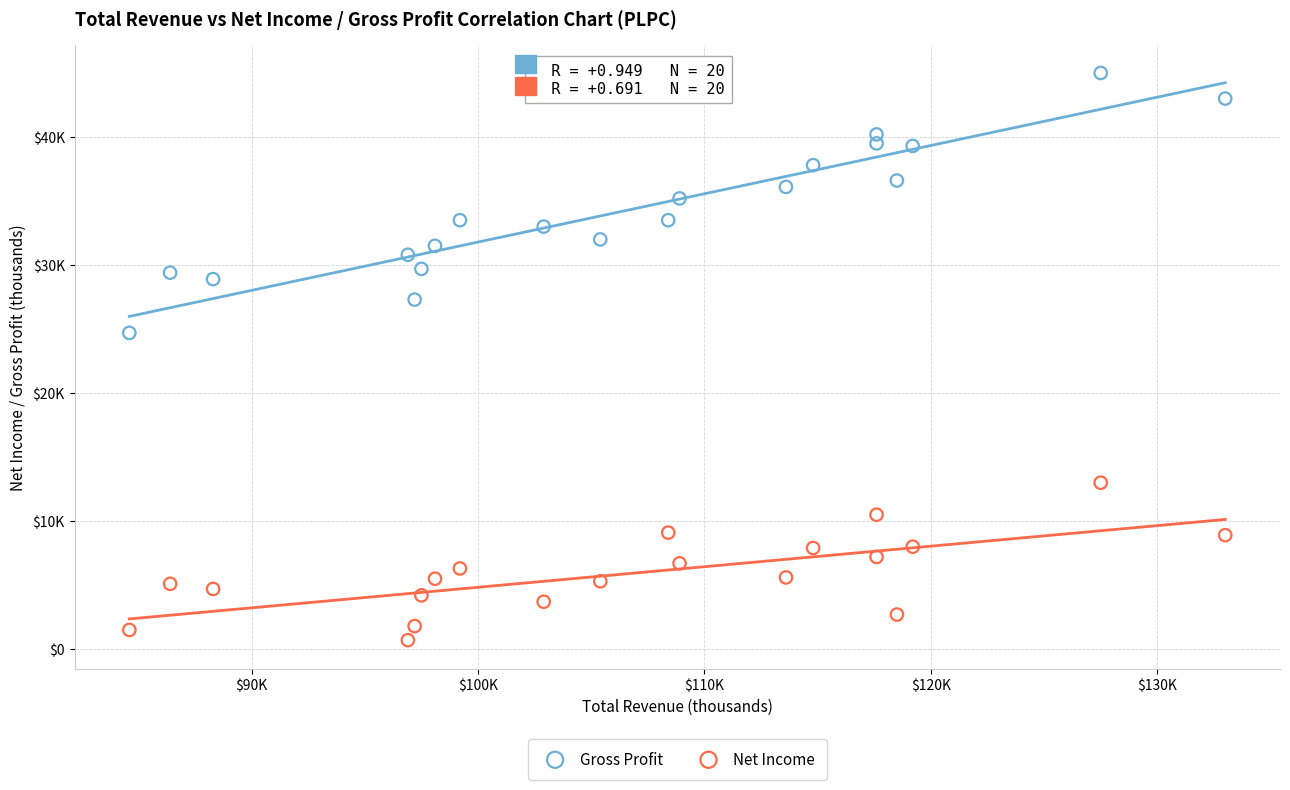

Which series reaches the minimum Y coordinate?

Net Income